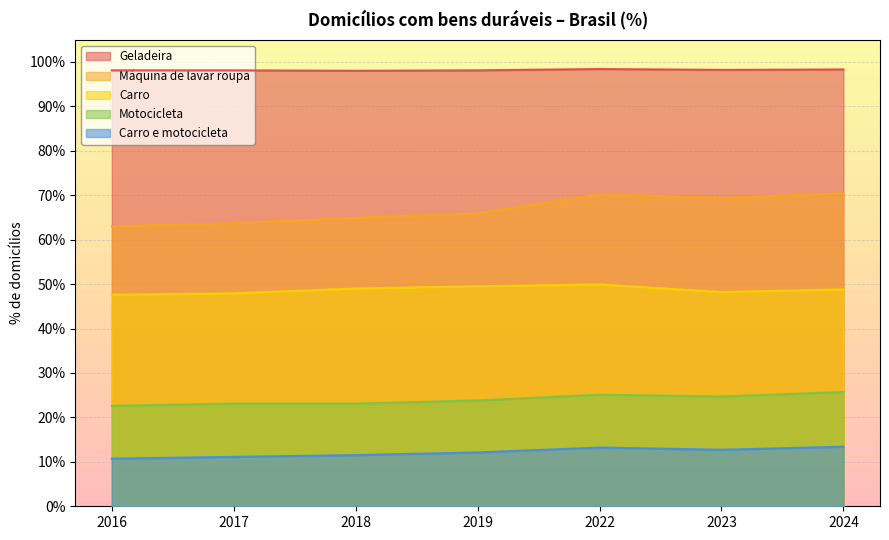

What is the maximum value shown in the chart?

98.4